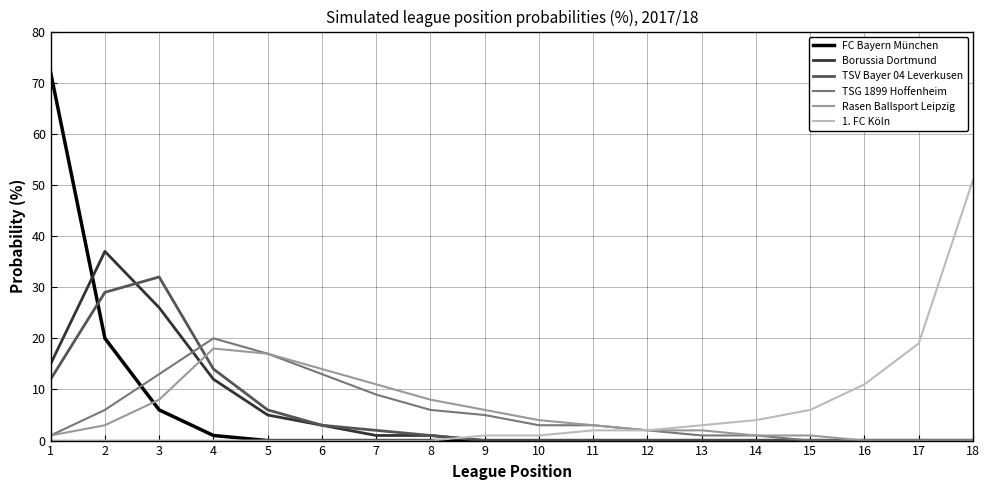

How many times do 1. FC Köln and Borussia Dortmund cross each other?

1